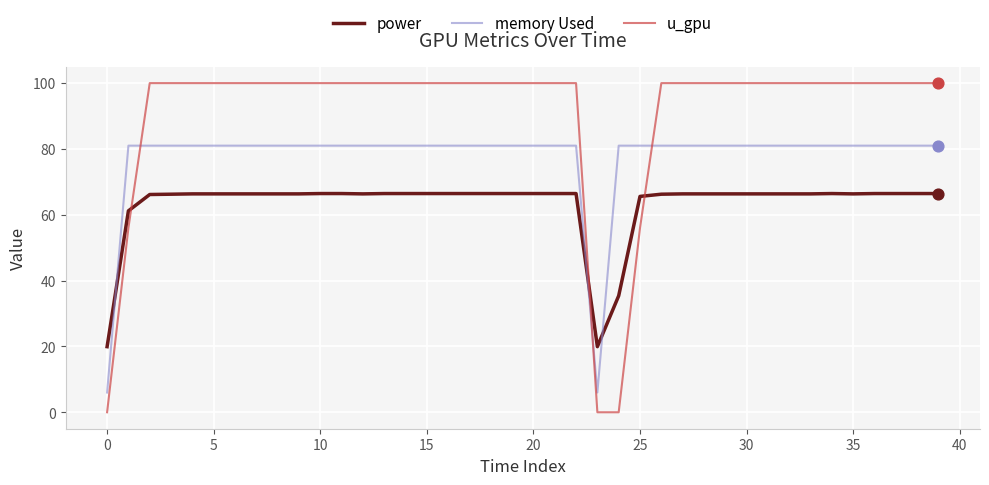

Which series has the largest range (max minus min)?

u_gpu